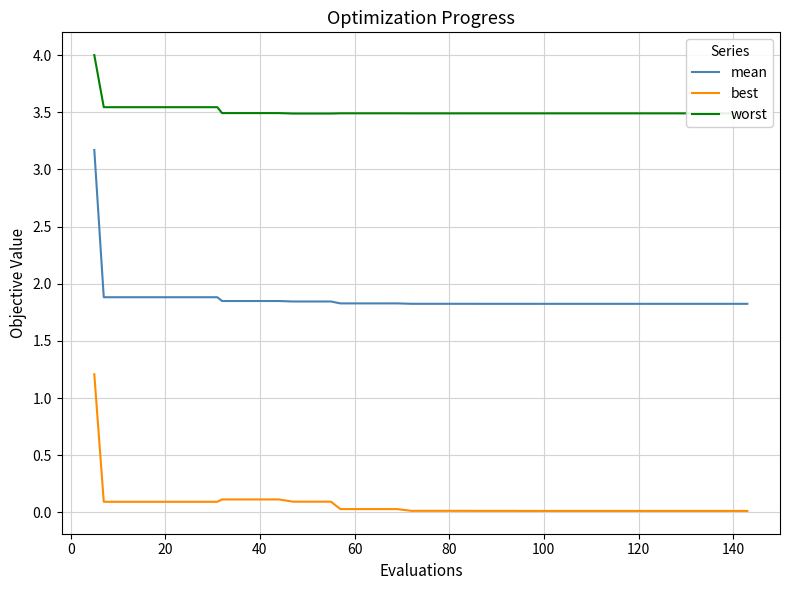

Rank the series by their maximum value, from highest to lowest.

worst, mean, best